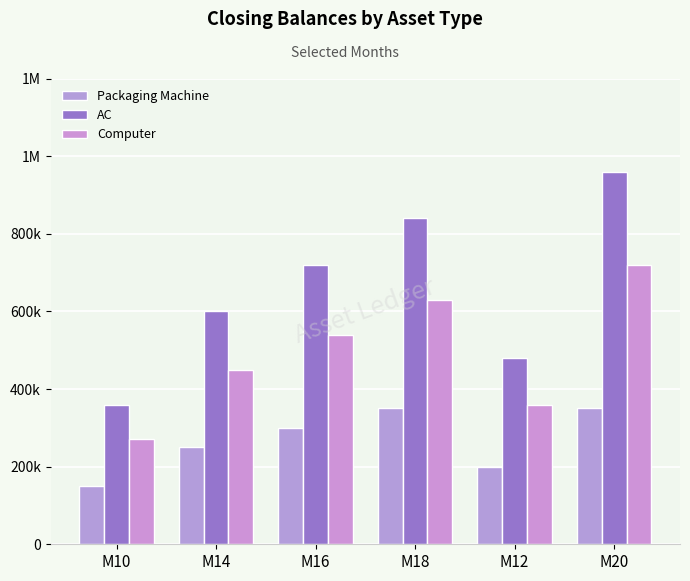

Reading right to left, extract all data points from this chart.

Packaging Machine: M20=350000	M12=200000	M18=350000	M16=300000	M14=250000	M10=150000
AC: M20=960000	M12=480000	M18=840000	M16=720000	M14=600000	M10=360000
Computer: M20=720000	M12=360000	M18=630000	M16=540000	M14=450000	M10=270000